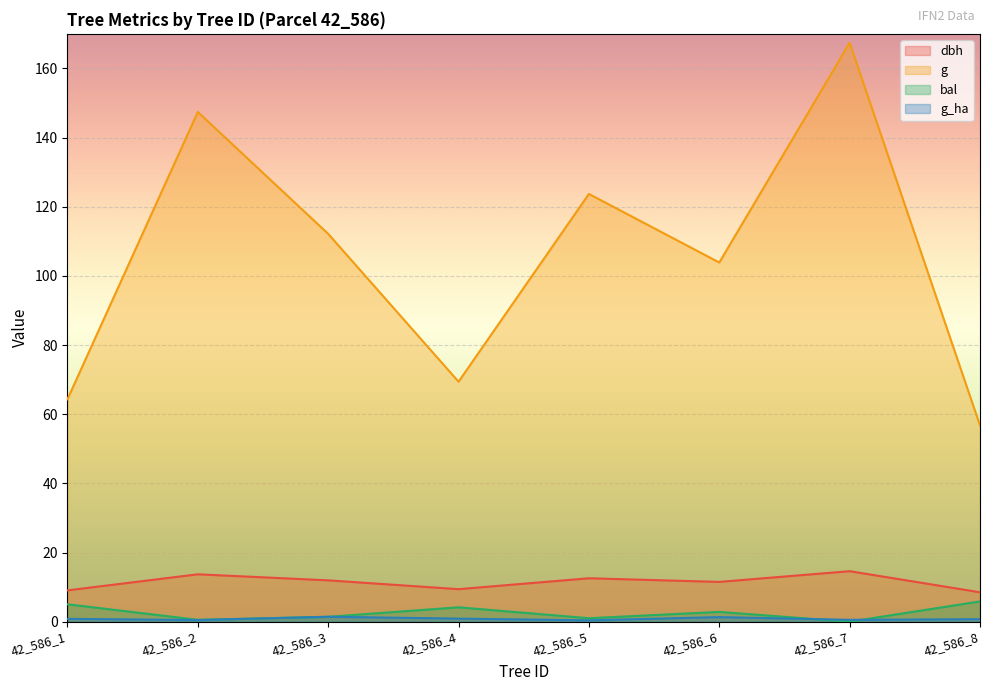

Which category has the lowest value across all series?

42_586_7